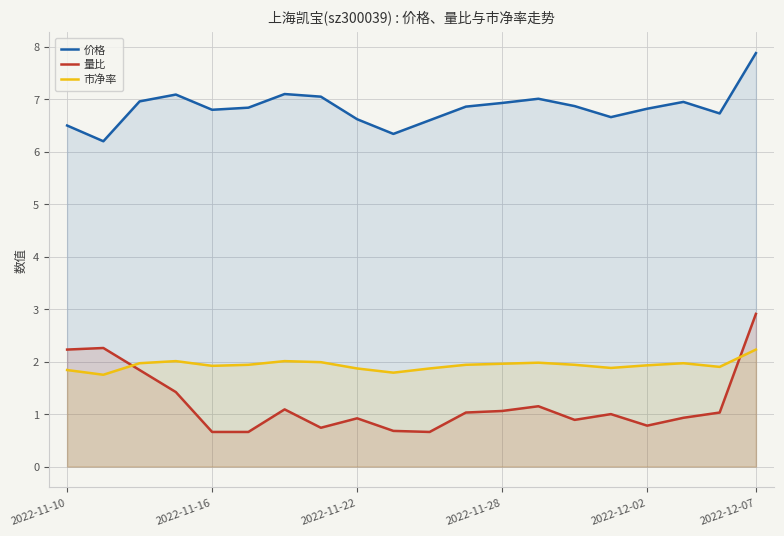

What is the greatest value displayed?

7.9